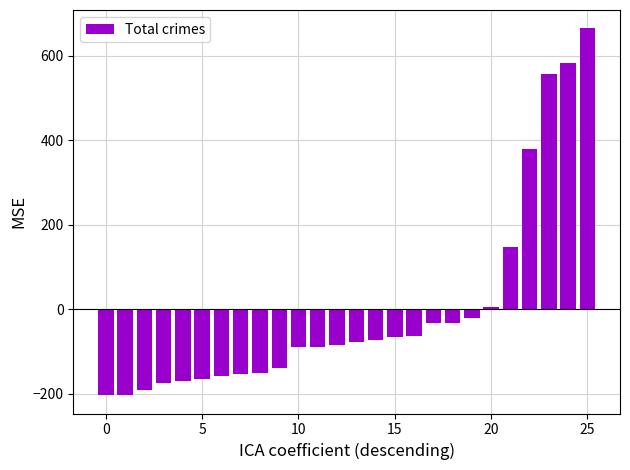

What is the value of the 14th bar from the left?

-76.6